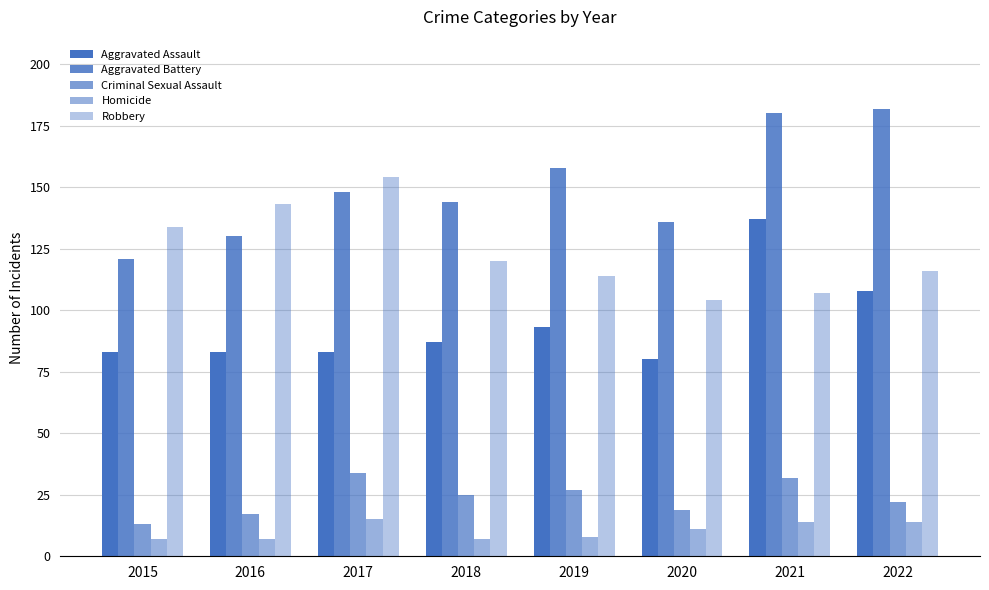

Count the number of data series in this chart.

5